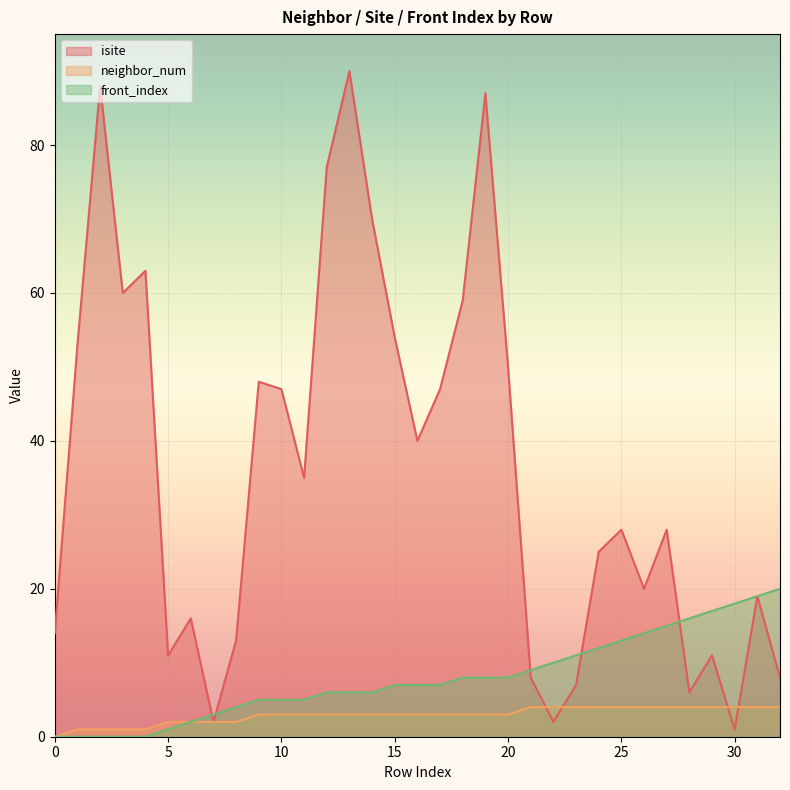

What is the sum of the front_index values at 21 and 29?

26